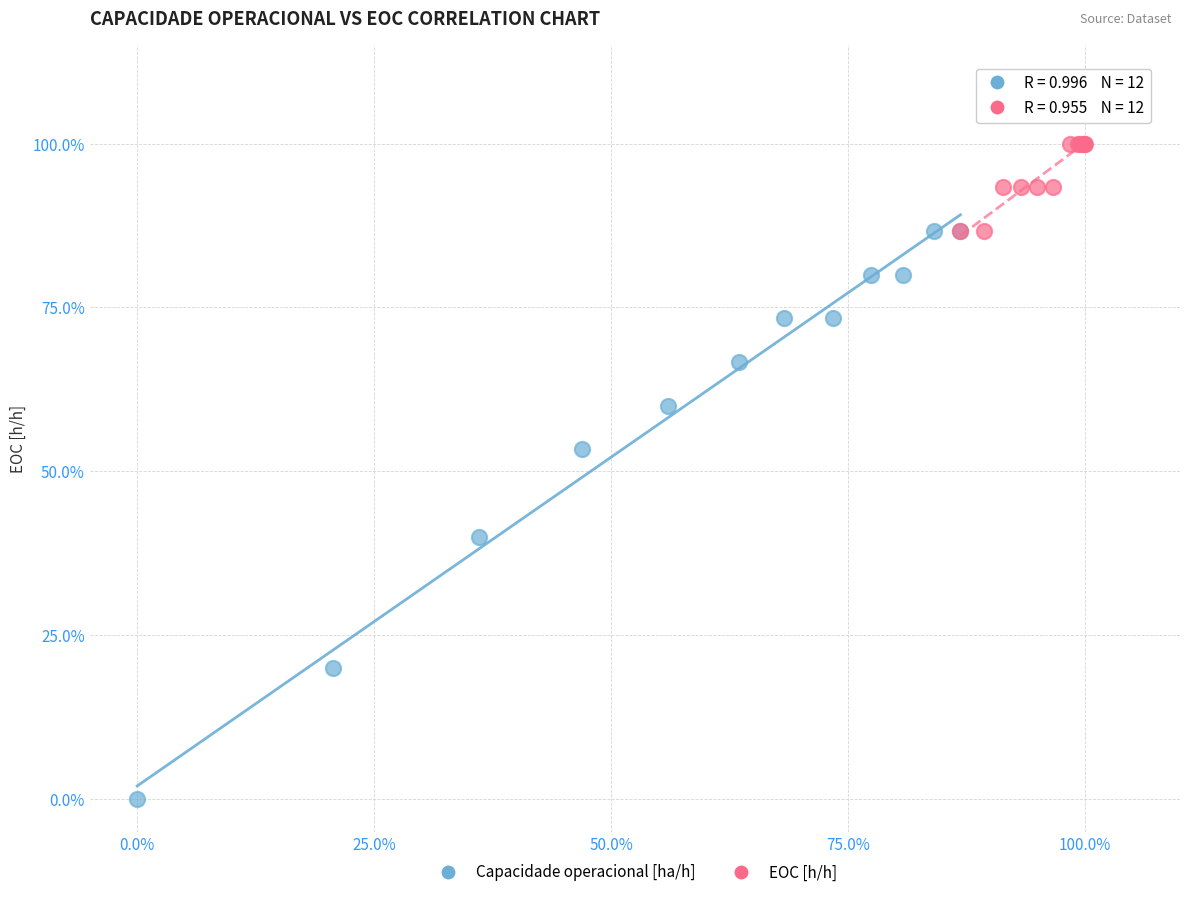

What are all the series names shown in the legend?

Capacidade operacional [ha/h], EOC [h/h]